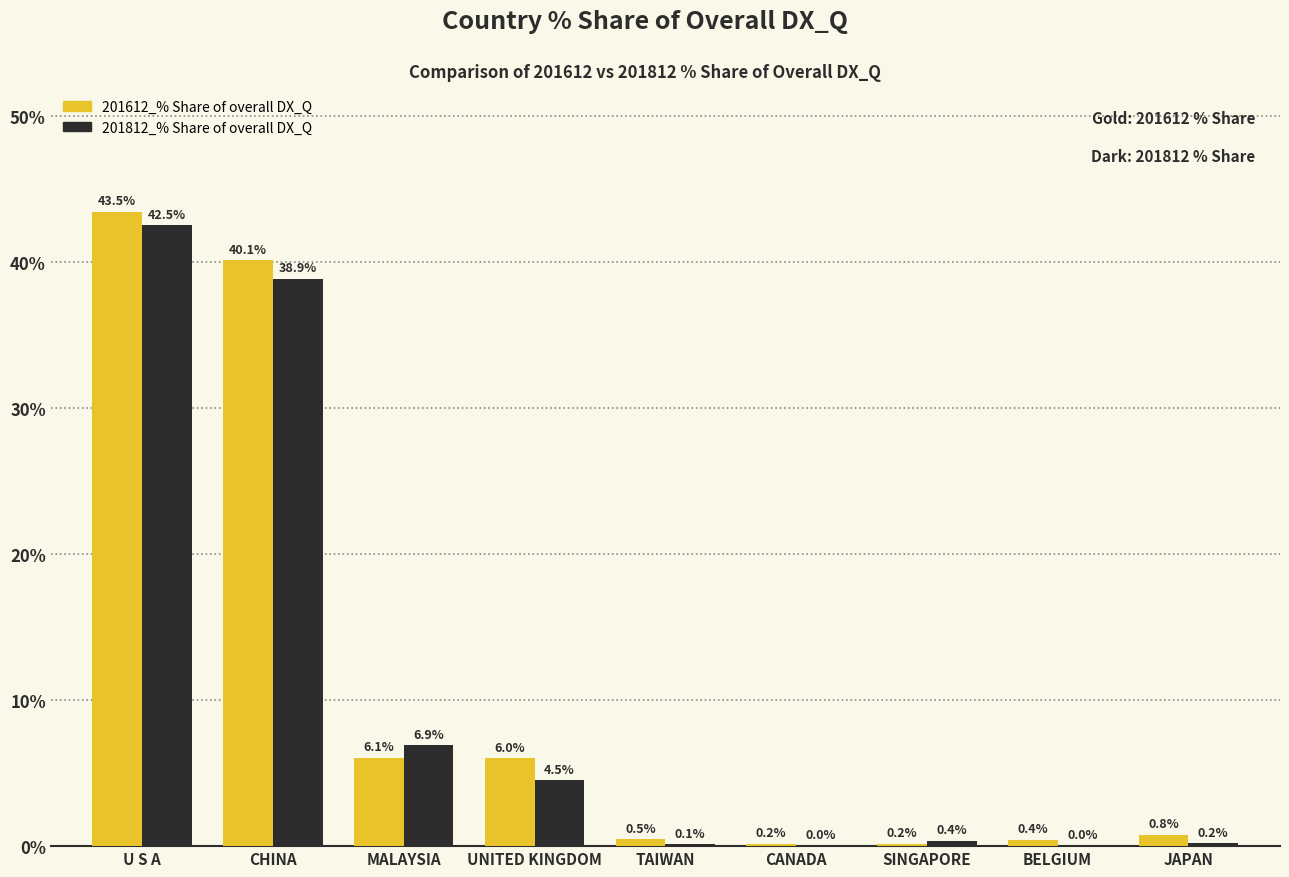

How many groups of bars are there?

9